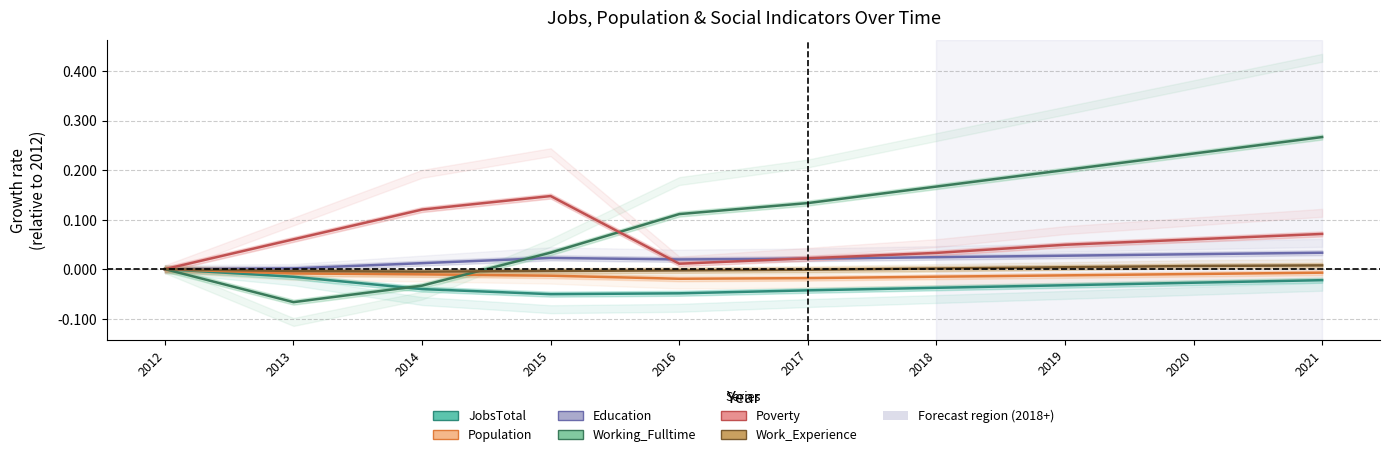

True or false: Population and Education cross at least once.

False